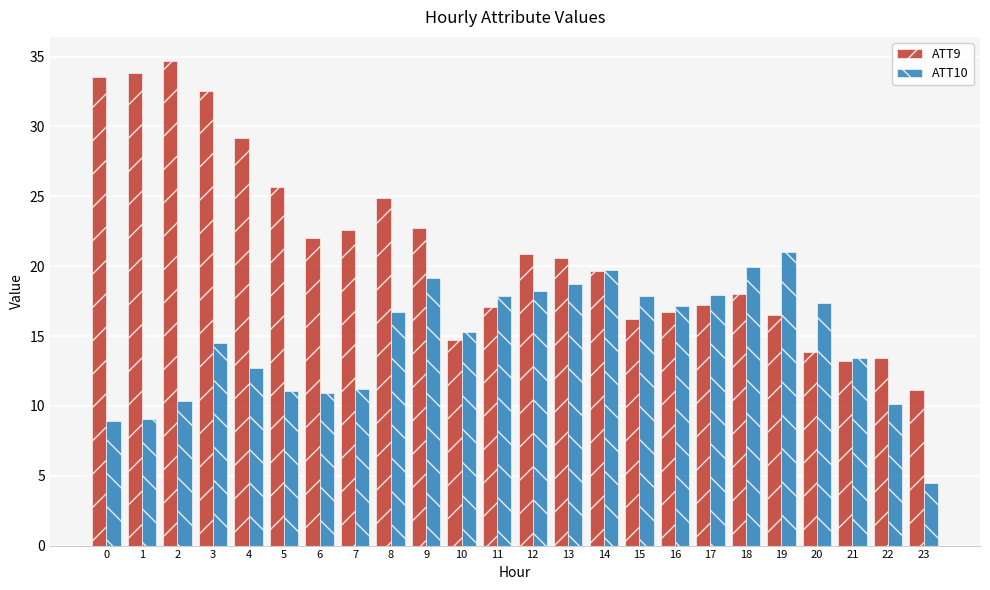

Which series has the largest range (max minus min)?

ATT9